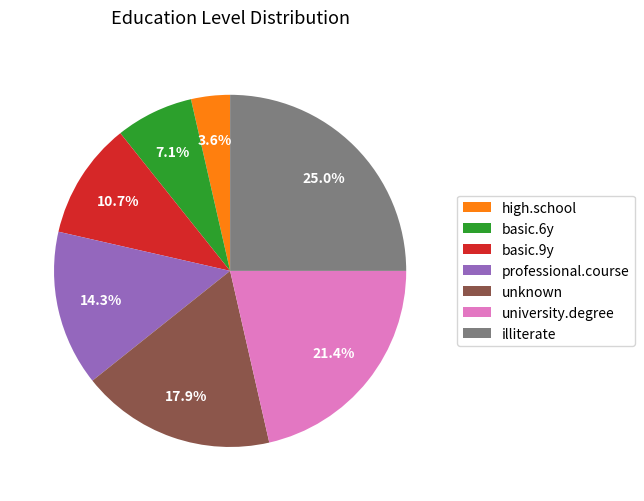

Is basic.9y the majority of the pie?

No